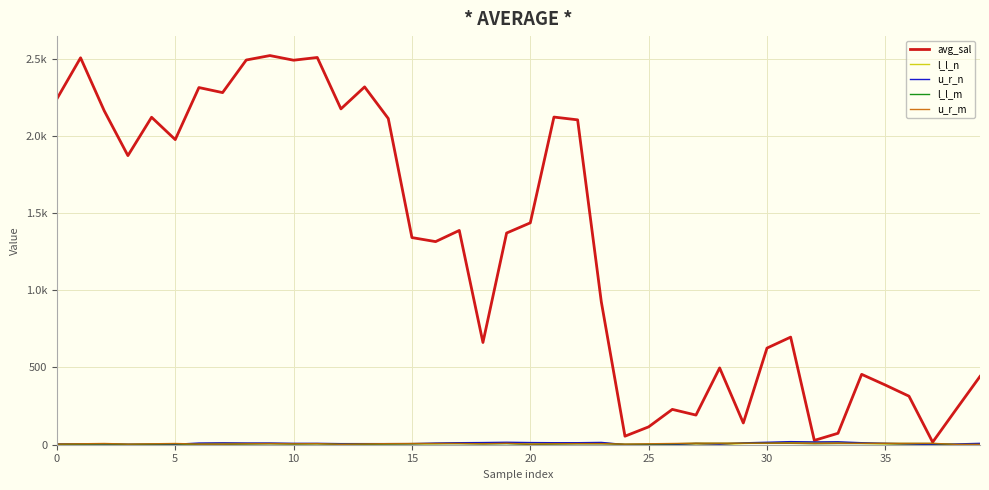

At how many categories does at least one series exceed 1280?

22